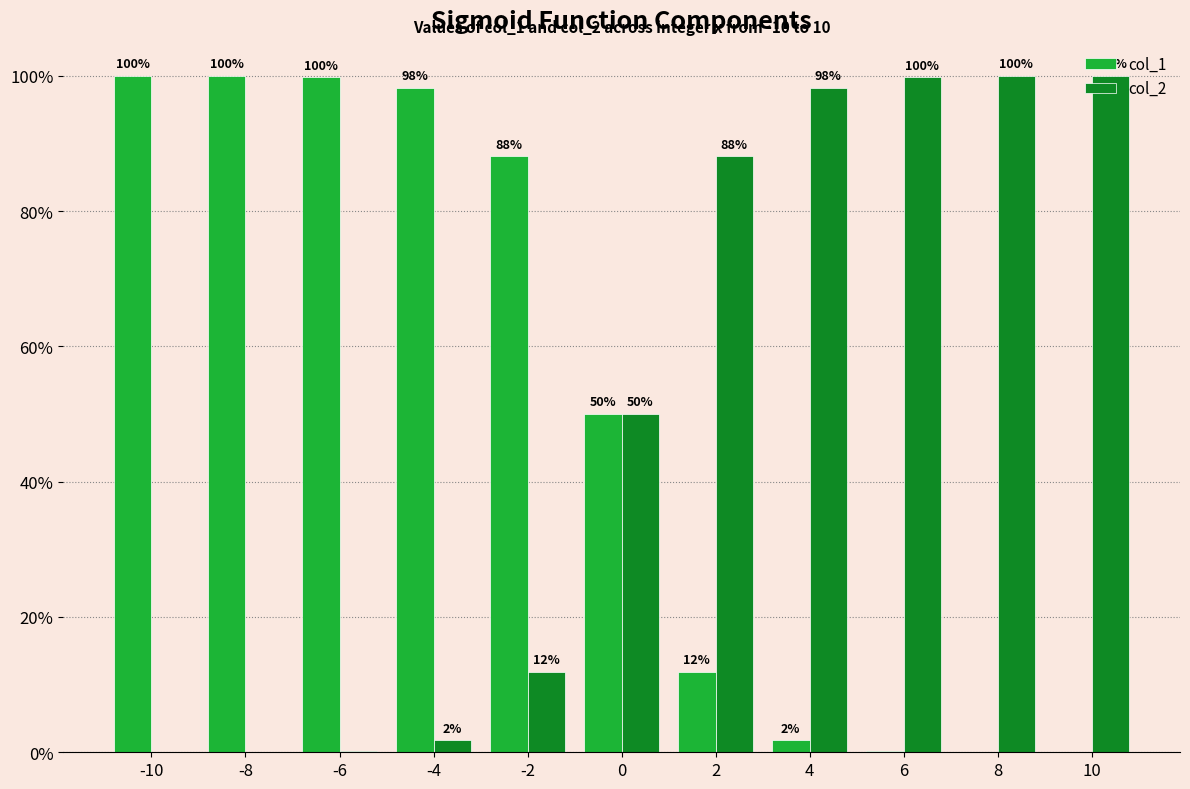

What is the sum of the col_2 values at 8 and -2?

1.1